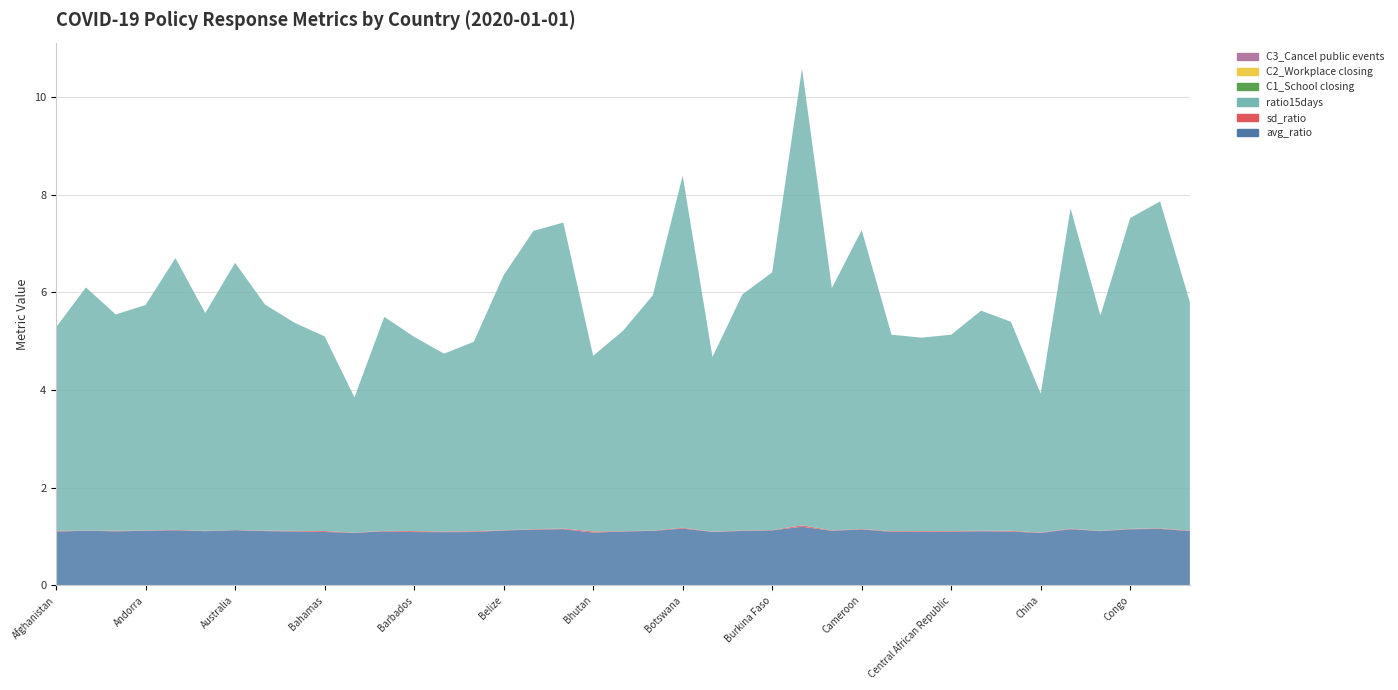

Reading left to right, list all the values displayed in this chart.

avg_ratio: 1.1	1.1	1.1	1.1	1.1	1.1	1.1	1.1	1.1	1.1	1.1	1.1	1.1	1.1	1.1	1.1	1.1	1.1	1.1	1.1	1.1	1.2	1.1	1.1	1.1	1.2	1.1	1.1	1.1	1.1	1.1	1.1	1.1	1.1	1.1	1.1	1.1	1.2	1.1
sd_ratio: 0.0	0.0	0.0	0.0	0.0	0.0	0.0	0.0	0.0	0.0	0.0	0.0	0.0	0.0	0.0	0.0	0.0	0.0	0.0	0.0	0.0	0.0	0.0	0.0	0.0	0.0	0.0	0.0	0.0	0.0	0.0	0.0	0.0	0.0	0.0	0.0	0.0	0.0	0.0
ratio15days: 4.2	5.0	4.4	4.6	5.6	4.5	5.5	4.6	4.3	4.0	2.8	4.4	4.0	3.6	3.9	5.2	6.1	6.3	3.6	4.1	4.8	7.2	3.6	4.8	5.3	9.4	5.0	6.1	4.0	4.0	4.0	4.5	4.3	2.8	6.6	4.4	6.4	6.7	4.7
C1_School closing: 0.0	0.0	0.0	0.0	0.0	0.0	0.0	0.0	0.0	0.0	0.0	0.0	0.0	0.0	0.0	0.0	0.0	0.0	0.0	0.0	0.0	0.0	0.0	0.0	0.0	0.0	0.0	0.0	0.0	0.0	0.0	0.0	0.0	0.0	0.0	0.0	0.0	0.0	0.0
C2_Workplace closing: 0.0	0.0	0.0	0.0	0.0	0.0	0.0	0.0	0.0	0.0	0.0	0.0	0.0	0.0	0.0	0.0	0.0	0.0	0.0	0.0	0.0	0.0	0.0	0.0	0.0	0.0	0.0	0.0	0.0	0.0	0.0	0.0	0.0	0.0	0.0	0.0	0.0	0.0	0.0
C3_Cancel public events: 0.0	0.0	0.0	0.0	0.0	0.0	0.0	0.0	0.0	0.0	0.0	0.0	0.0	0.0	0.0	0.0	0.0	0.0	0.0	0.0	0.0	0.0	0.0	0.0	0.0	0.0	0.0	0.0	0.0	0.0	0.0	0.0	0.0	0.0	0.0	0.0	0.0	0.0	0.0